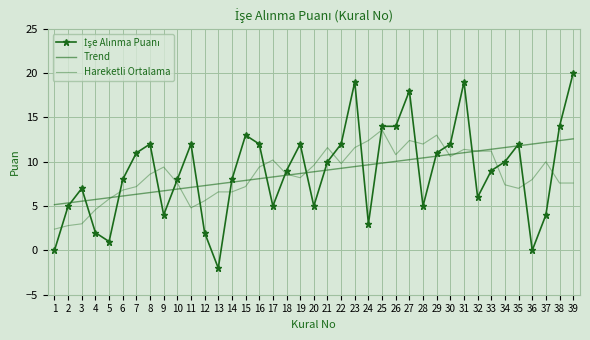

Is the value of Trend at 2 greater than the value of İşe Alınma Puanı at 7?

No